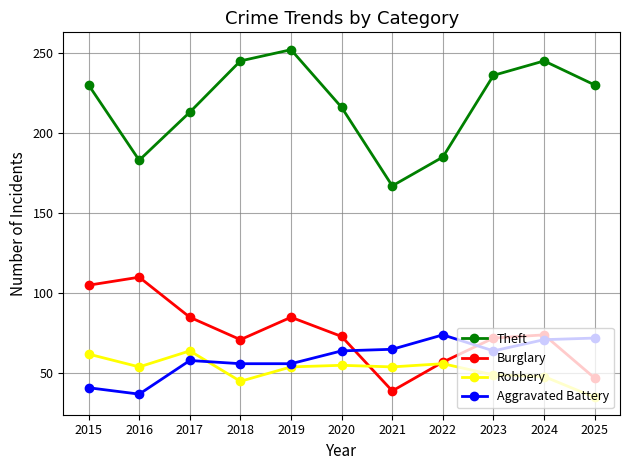

How many lines are shown in the chart?

4